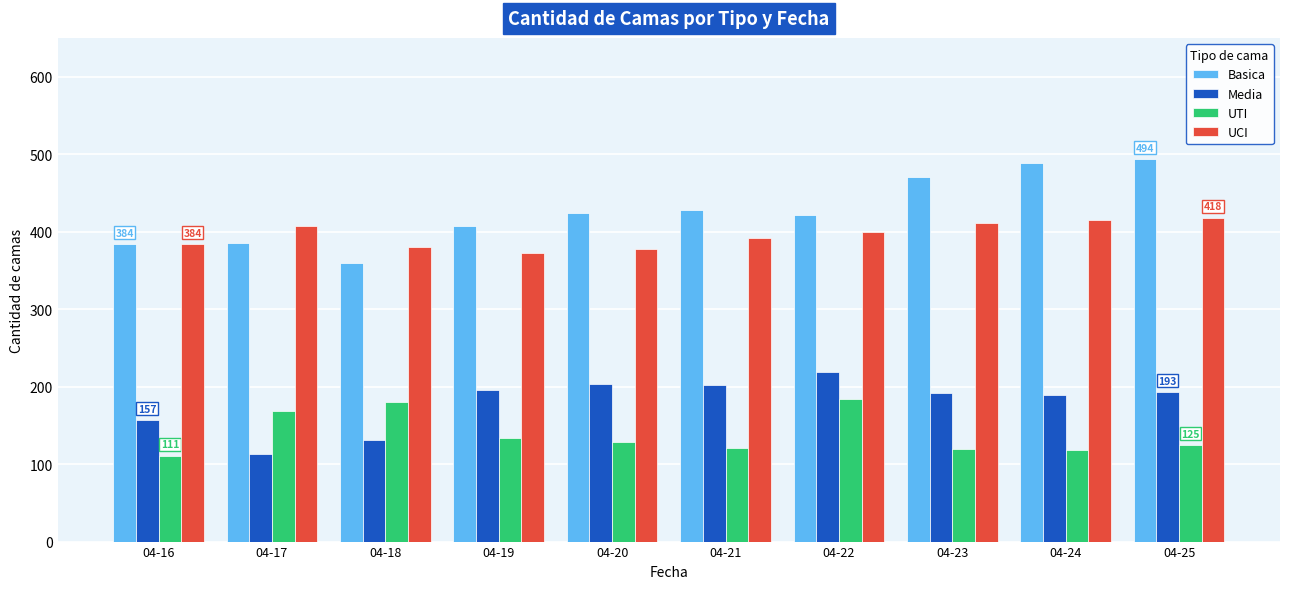

What is the average value of the UTI series?

139